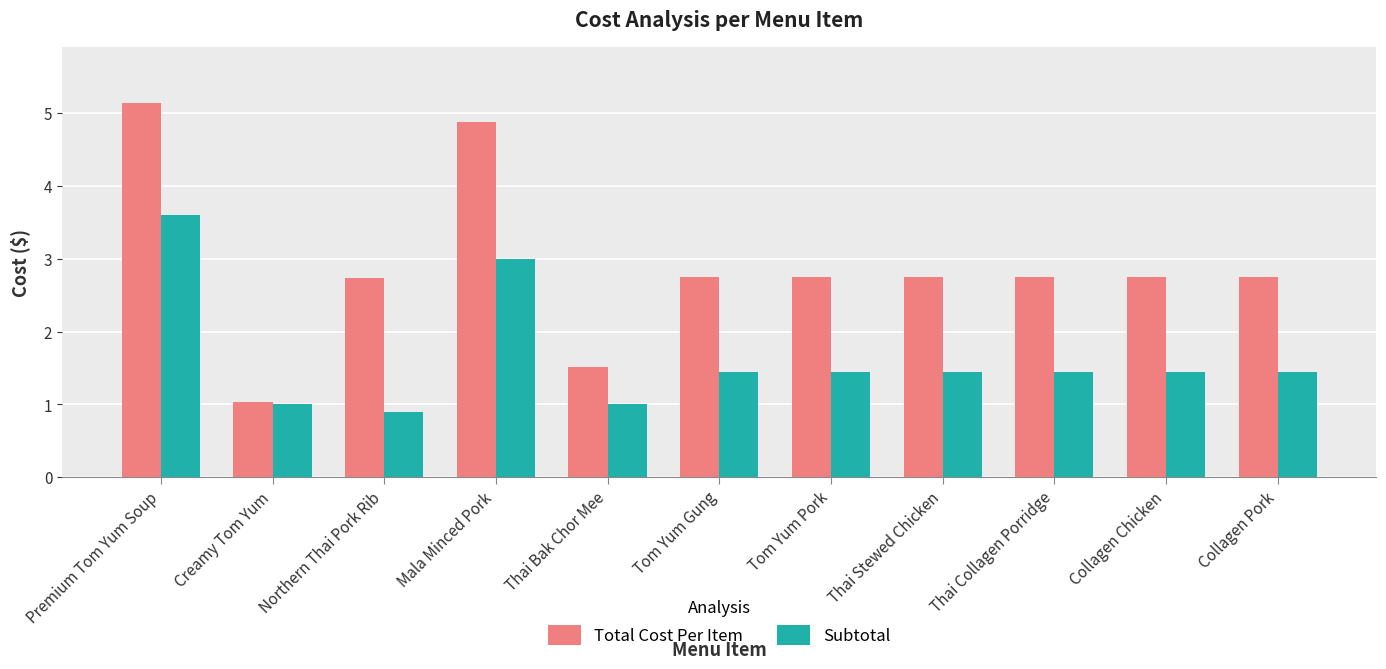

Which series has the largest total across all categories?

Total Cost Per Item